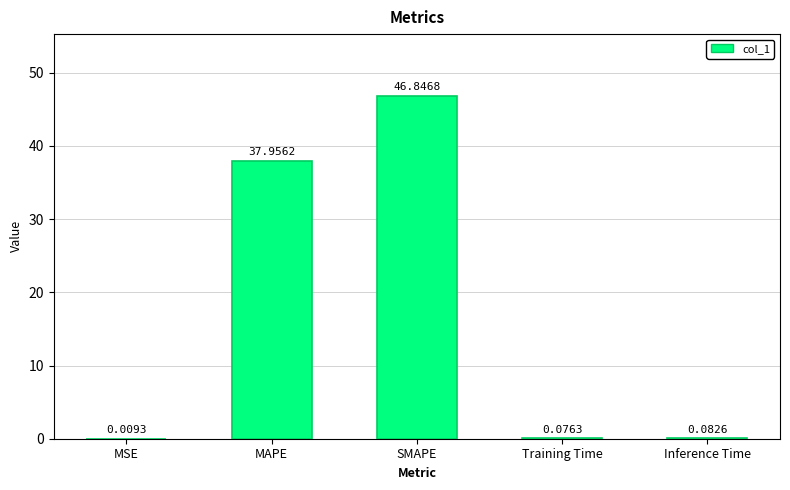

Between SMAPE and MAPE, which is larger?

SMAPE